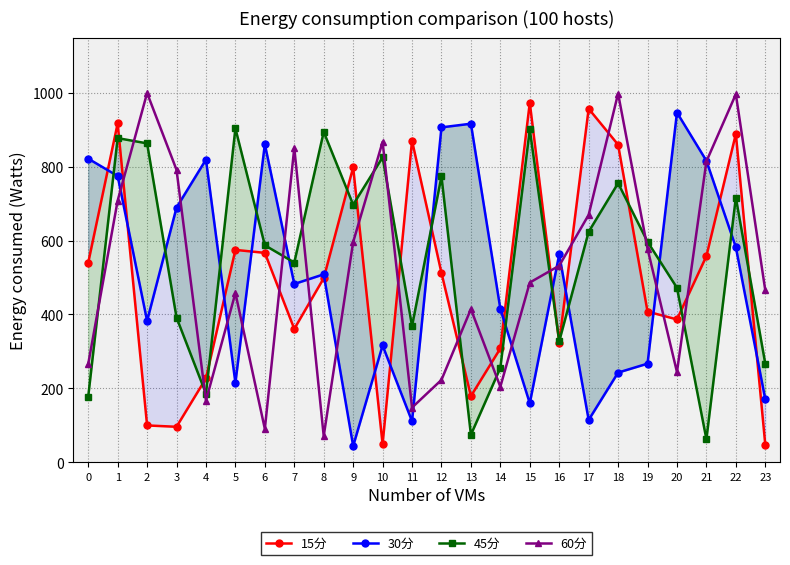

What is the value of the 45分 point at the 8th from the left?

540.5